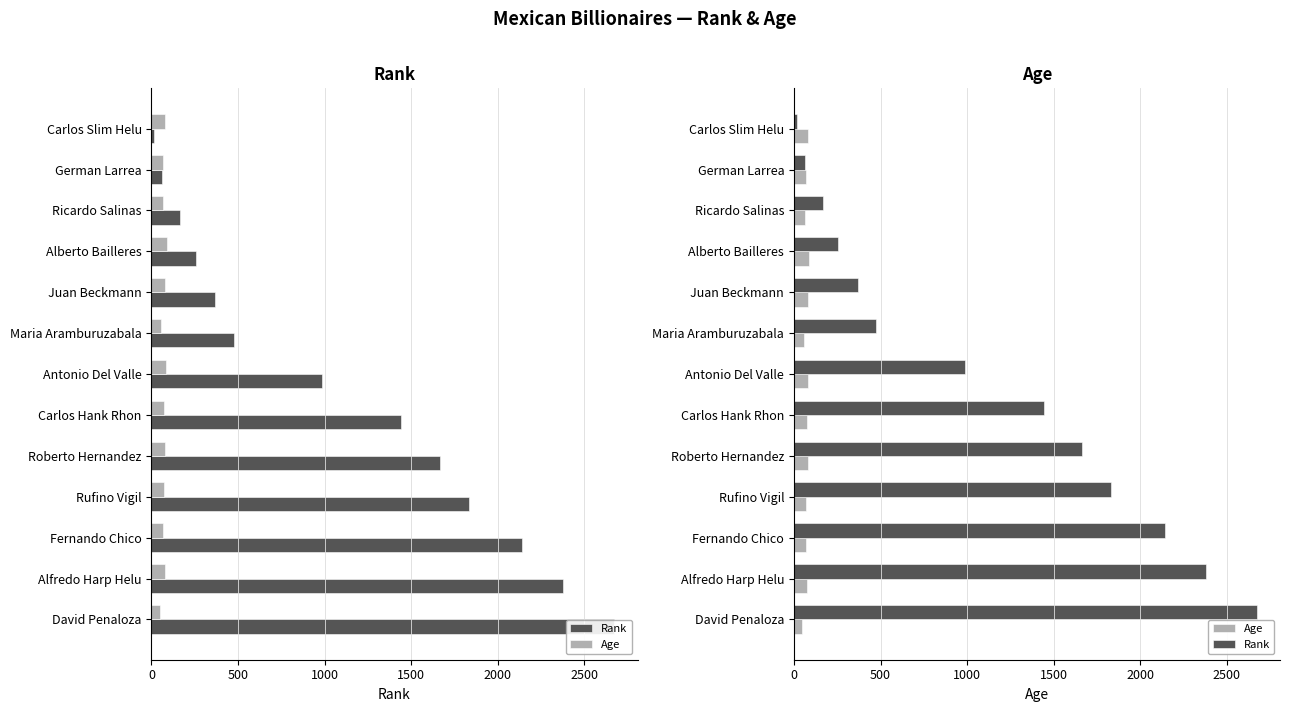

Which series has the largest range (max minus min)?

Rank